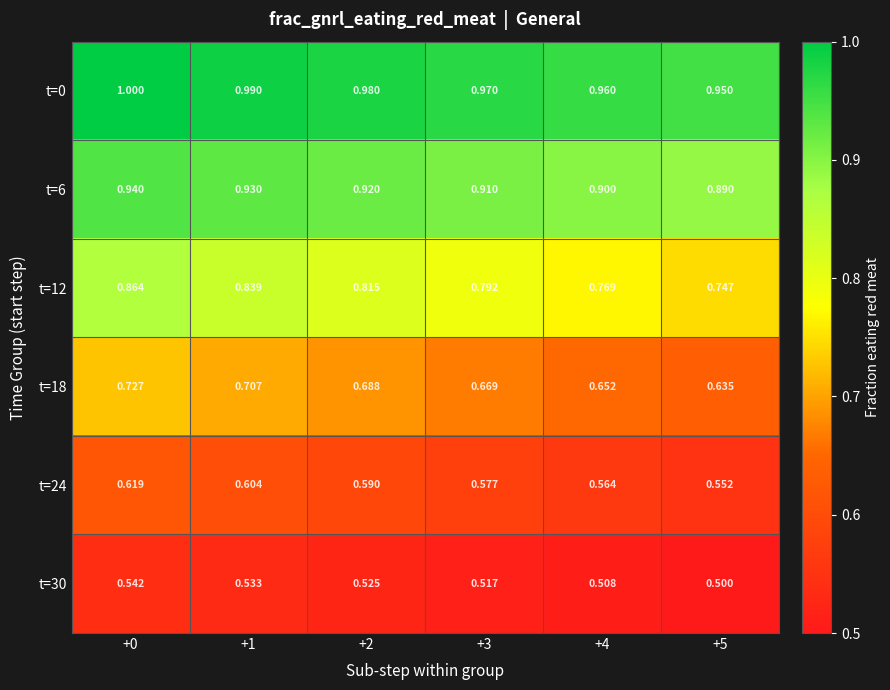

How many series are shown in this chart?

6